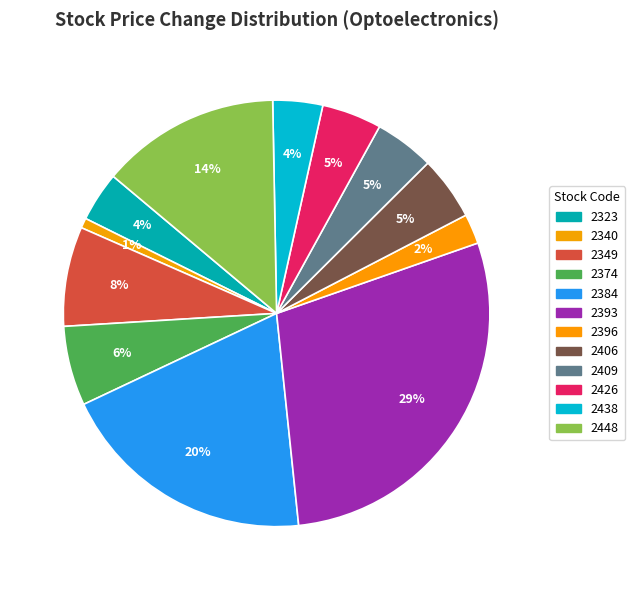

Count the number of slices in the pie.

12